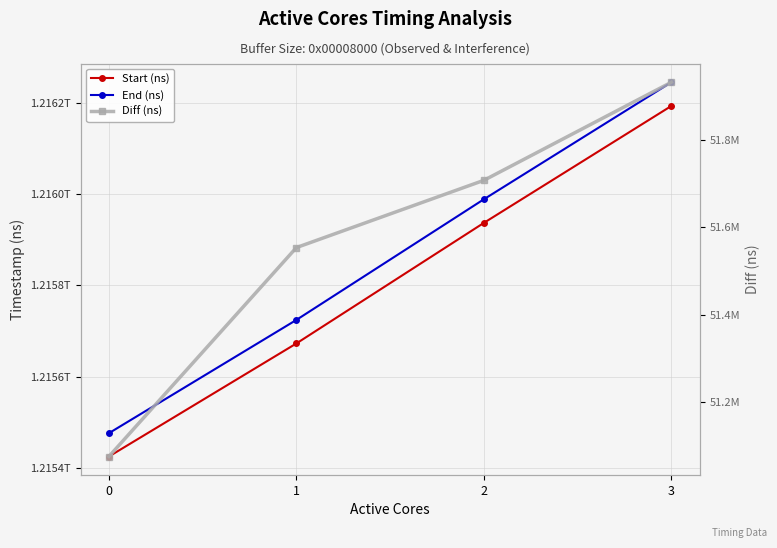

What is the sum of all End (ns) values?

4863433758576